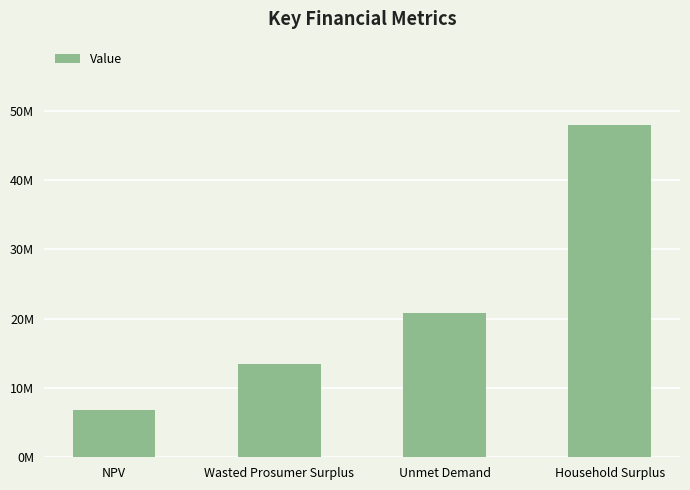

What is the sum of the values at Wasted Prosumer Surplus and Household Surplus?

61438606.5